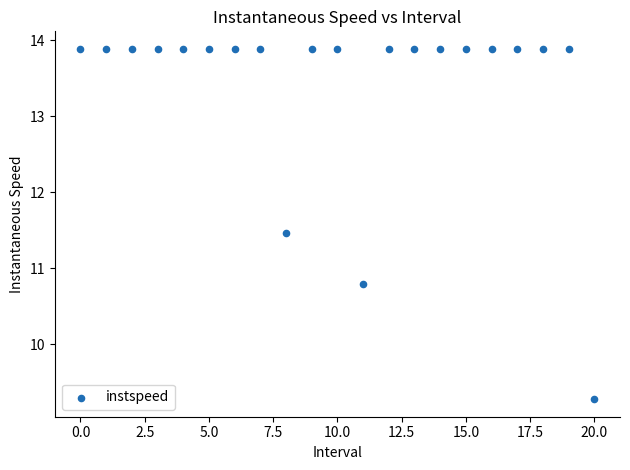

What Y value in the scatter plot is closest to 11?

10.8